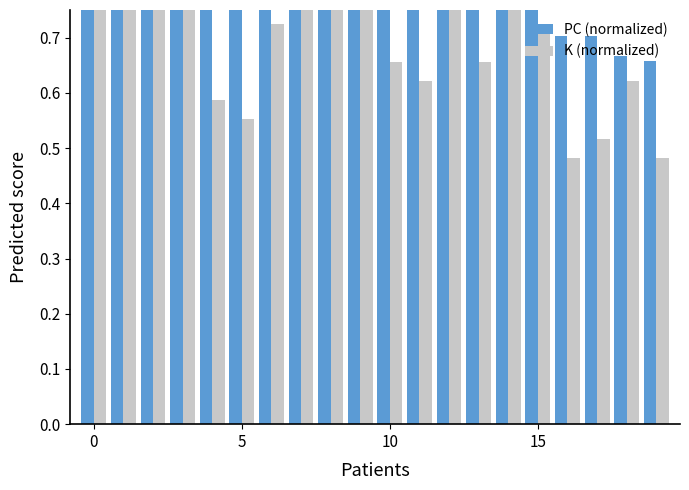

What are all the series names shown in the legend?

PC (normalized), K (normalized)